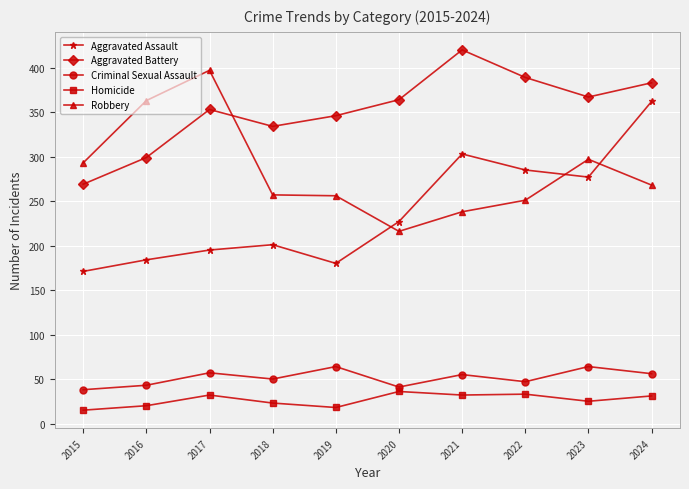

What is the sum of the Criminal Sexual Assault values at 2019 and 2015?

102